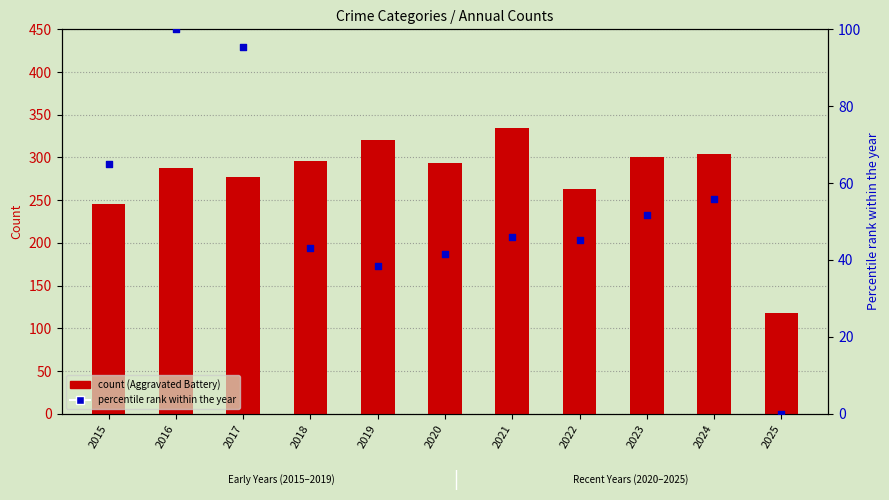

Is the value of Robbery (% rank) at 2025 greater than the value of Aggravated Battery at 2018?

No